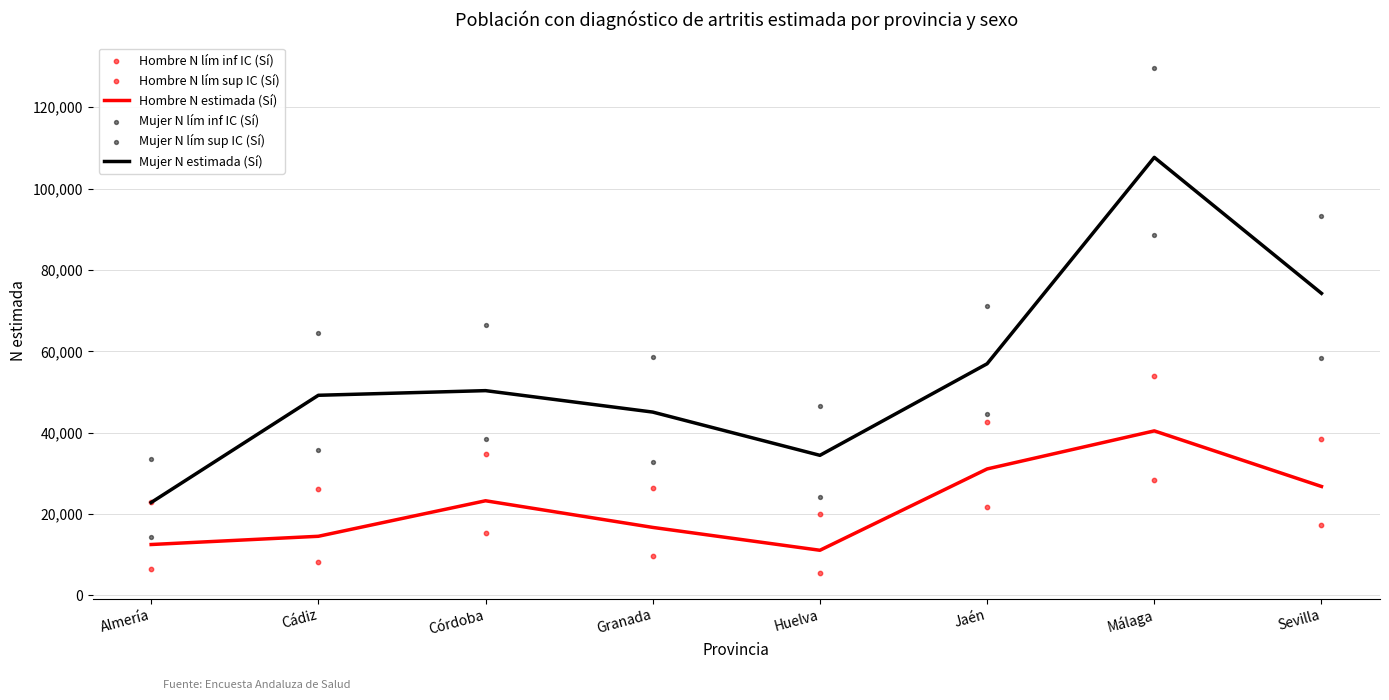

Which series reaches the maximum Y coordinate?

Mujer N lím sup IC (Sí)